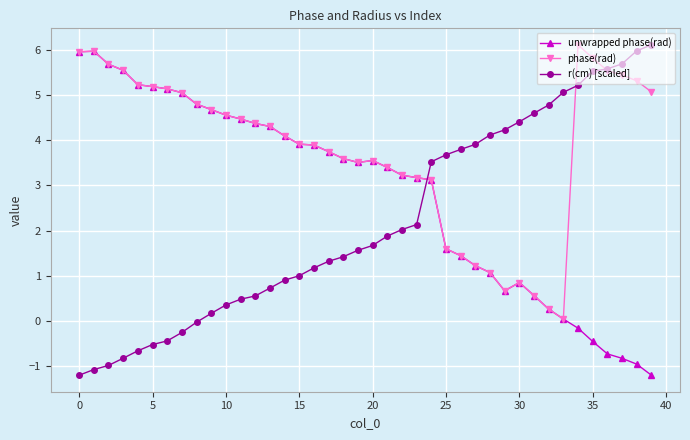

Which series has the largest total across all categories?

phase(rad)